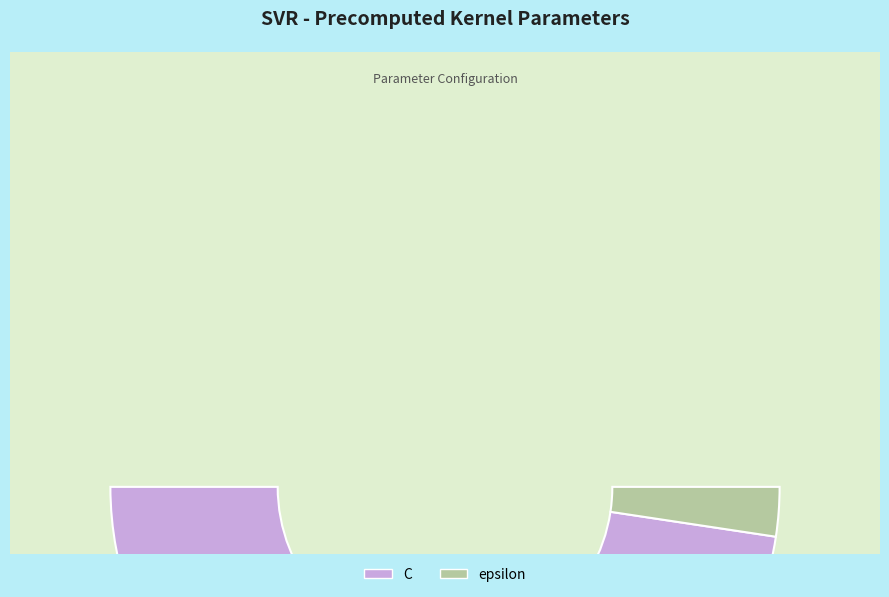

Which slice represents more than half of the pie?

C